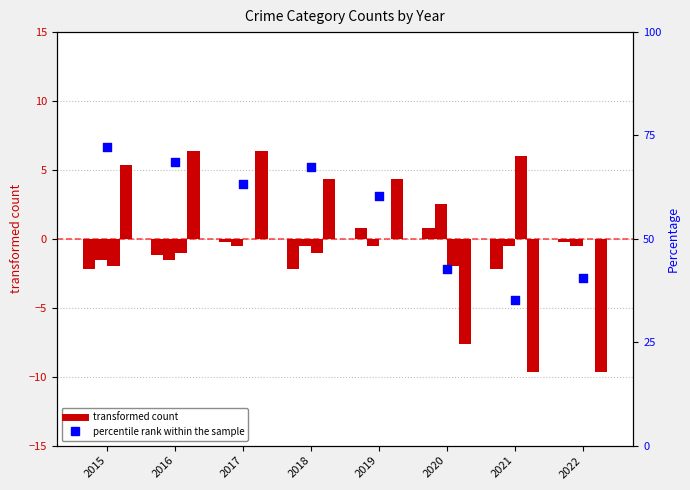

What is the total value across all series at 2021?

-6.6